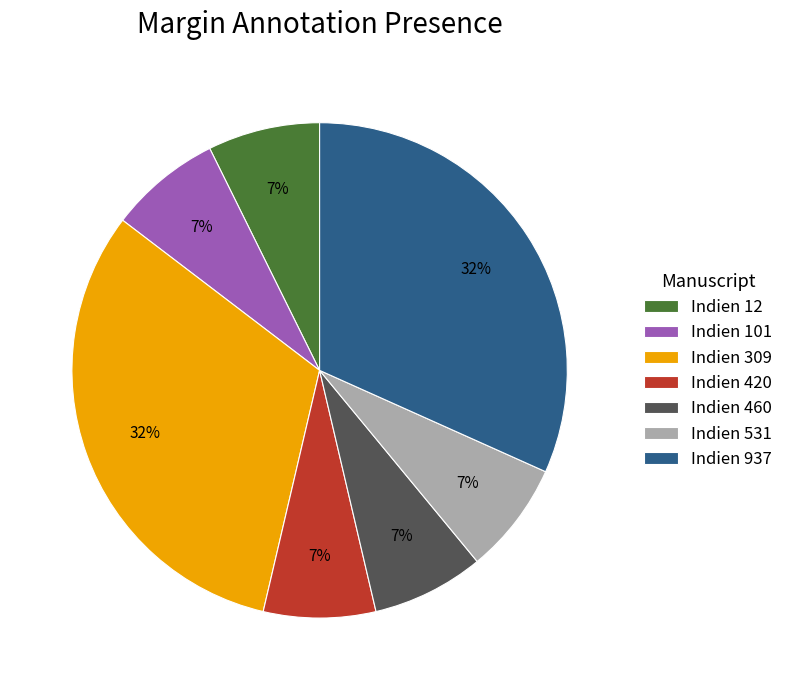

Do Indien 420 and Indien 937 together represent more than half of the pie?

No